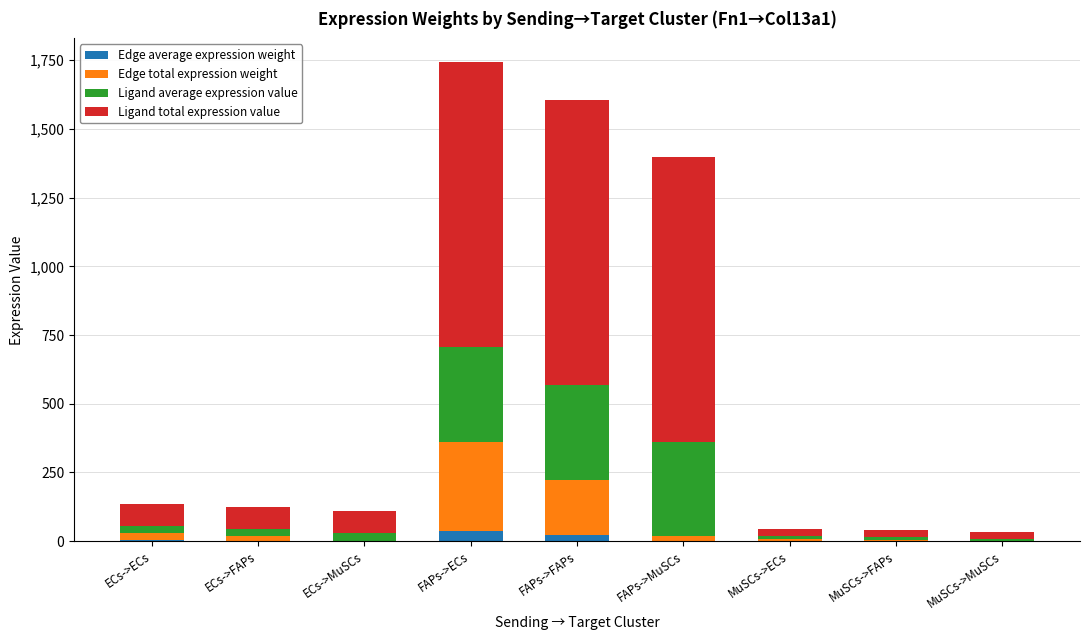

What position from the left is ECs->MuSCs?

3